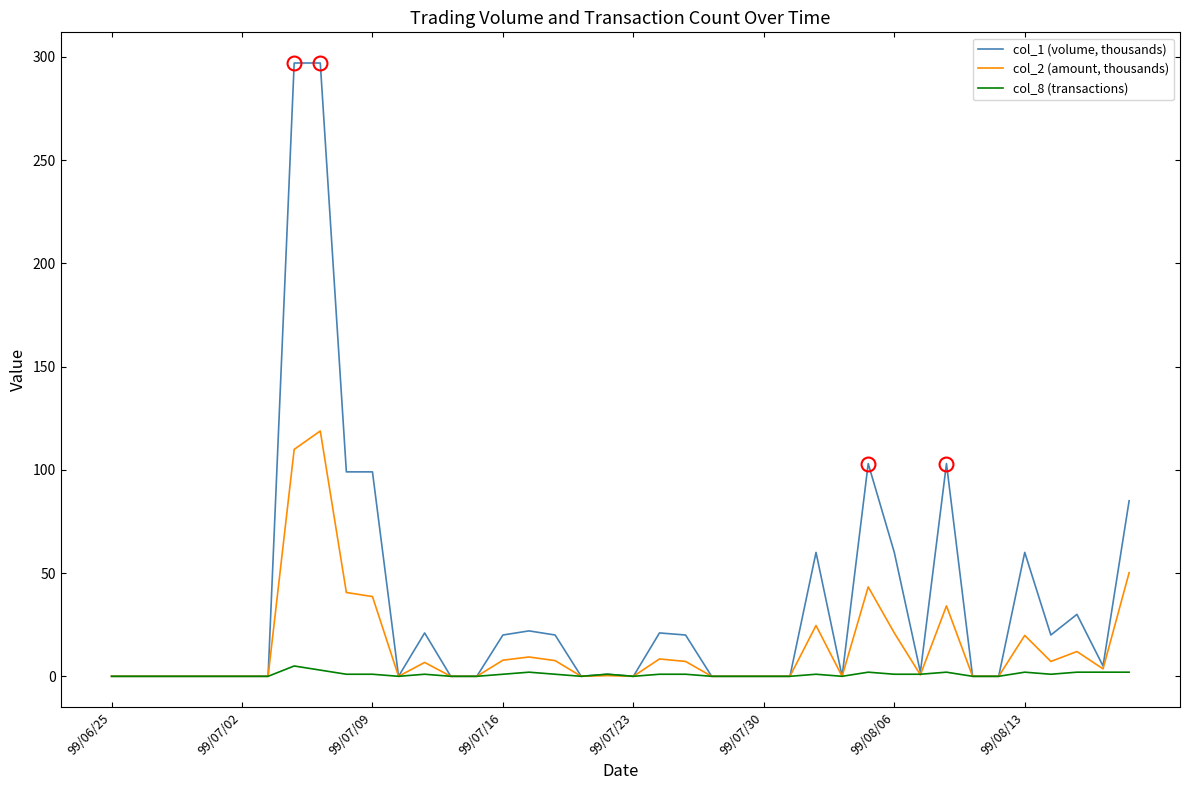

Does the chart have visible grid lines?

No